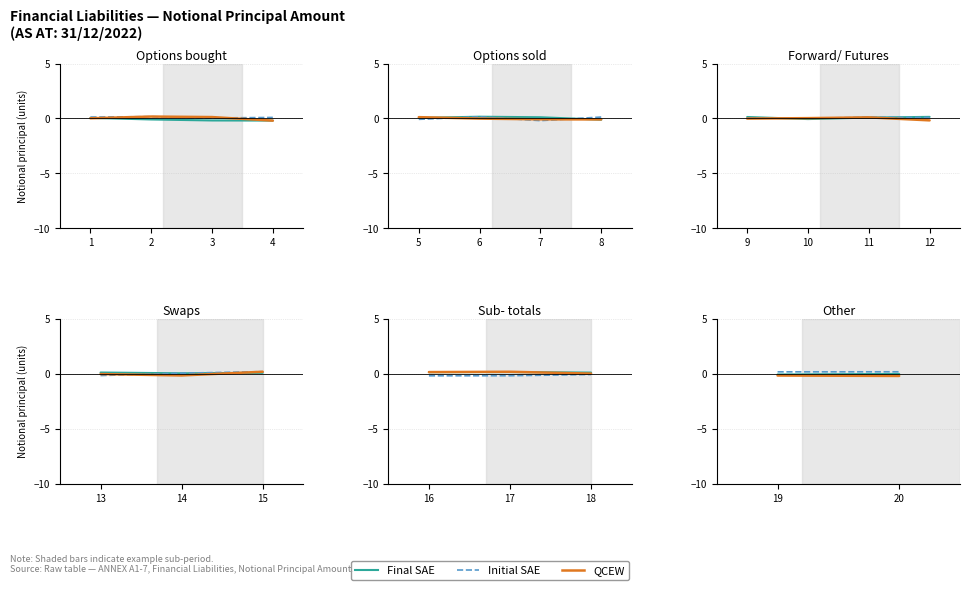

List the series in order of their overall mean, highest first.

Initial SAE, Final SAE, QCEW